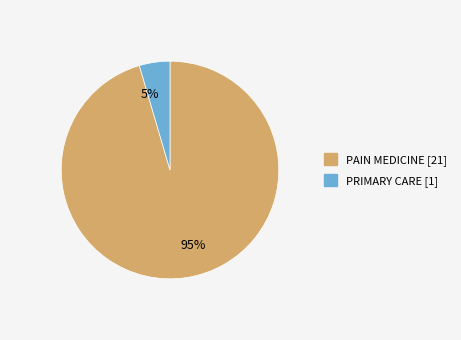

What percentage is the PAIN MEDICINE slice, to the nearest percent?

95%